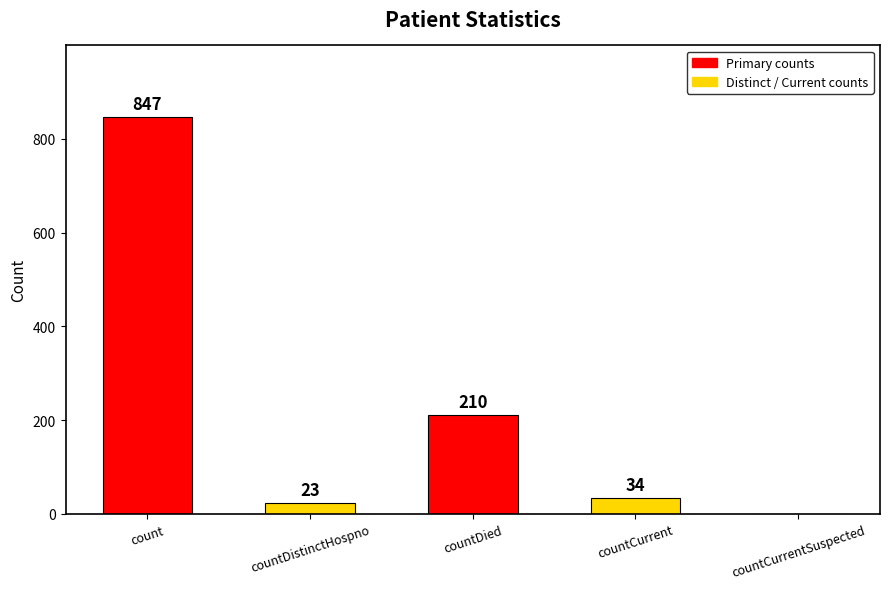

Reading right to left, extract all data points from this chart.

0	34	210	23	847